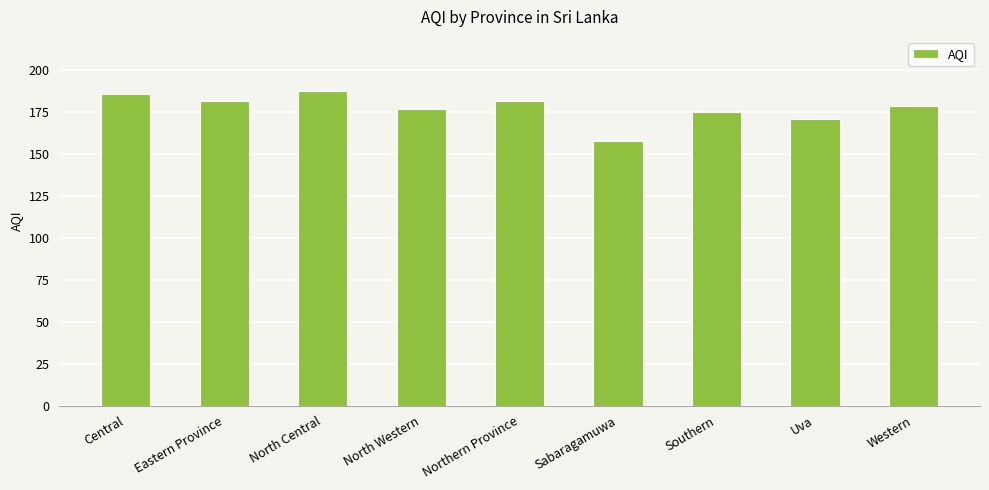

What is the value of the 9th bar from the left?

179